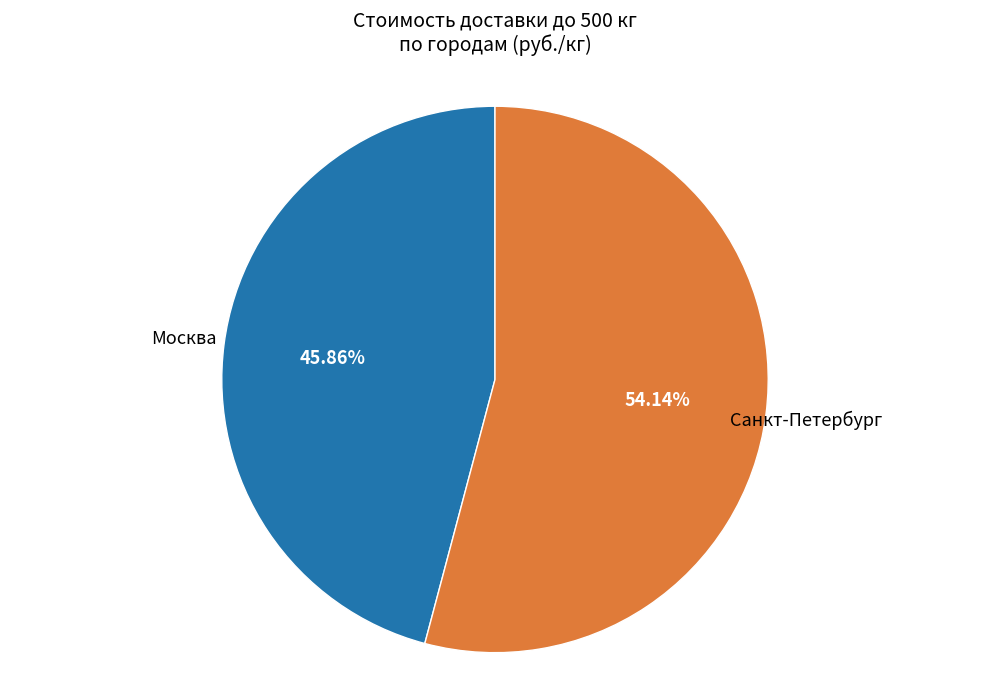

Does any single category account for the majority?

Yes